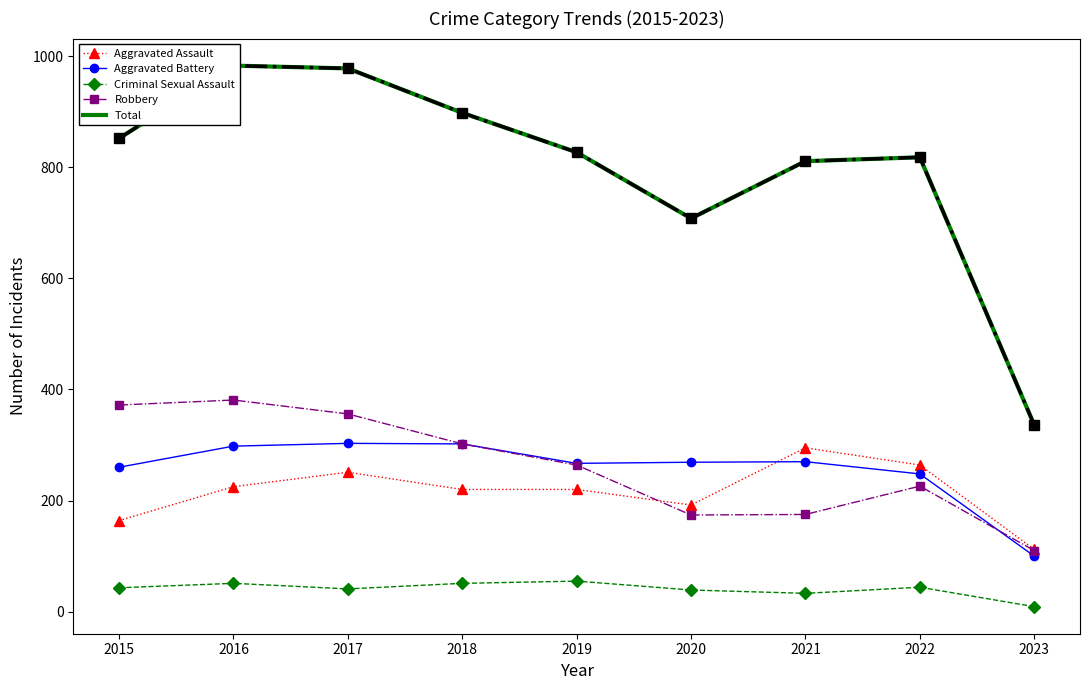

Is it true that Robbery equals 110 at 2023?

True